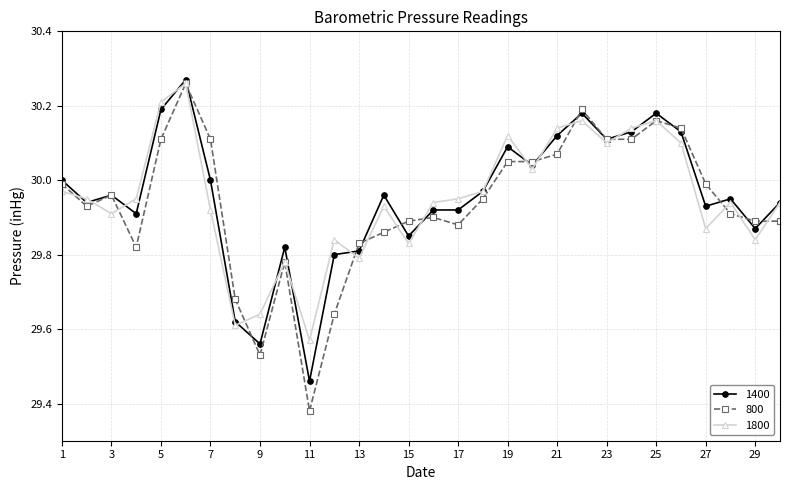

True or false: 800 has more than 2 interior local peaks.

True